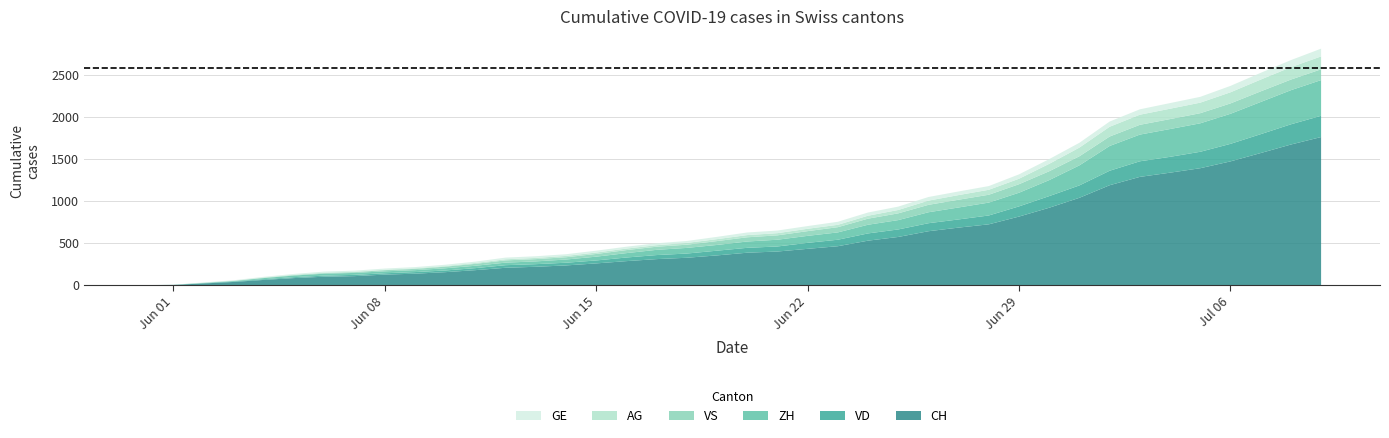

Reading left to right, what are all the values shown in this chart?

CH: 0=0	1=3	2=20	3=38	4=62	5=84	6=100	7=107	8=125	9=136	10=154	11=178	12=206	13=218	14=234	15=258	16=285	17=309	18=325	19=353	20=385	21=399	22=431	23=462	24=528	25=572	26=640	27=683	28=722	29=814	30=919	31=1037	32=1186	33=1285	34=1335	35=1388	36=1469	37=1568	38=1669	39=1758
VD: 0=0	1=0	2=4	3=6	4=9	5=11	6=13	7=15	8=16	9=19	10=20	11=24	12=31	13=31	14=32	15=35	16=43	17=48	18=50	19=56	20=58	21=60	22=71	23=77	24=86	25=89	26=95	27=97	28=105	29=121	30=138	31=147	32=172	33=185	34=188	35=195	36=208	37=224	38=240	39=252
ZH: 0=0	1=0	2=2	3=5	4=13	5=19	6=23	7=23	8=23	9=23	10=26	11=28	12=30	13=33	14=38	15=45	16=52	17=62	18=67	19=68	20=75	21=80	22=83	23=87	24=103	25=111	26=130	27=142	28=153	29=162	30=190	31=238	32=294	33=317	34=330	35=338	36=357	37=382	38=405	39=424
VS: 0=0	1=1	2=2	3=2	4=4	5=6	6=7	7=9	8=14	9=15	10=19	11=23	12=27	13=27	14=27	15=32	16=36	17=37	18=38	19=46	20=50	21=52	22=56	23=62	24=72	25=80	26=88	27=92	28=93	29=101	30=105	31=108	32=112	33=116	34=118	35=120	36=123	37=126	38=126	39=128
AG: 0=0	1=0	2=0	3=1	4=3	5=3	6=5	7=5	8=5	9=7	10=7	11=10	12=13	13=14	14=16	15=17	16=18	17=18	18=21	19=23	20=26	21=26	22=28	23=28	24=35	25=40	26=50	27=55	28=59	29=65	30=88	31=103	32=116	33=120	34=123	35=125	36=132	37=140	38=147	39=153
GE: 0=0	1=1	2=4	3=6	4=8	5=10	6=13	7=13	8=14	9=14	10=16	11=16	12=20	13=20	14=20	15=22	16=22	17=23	18=23	19=27	20=31	21=31	22=32	23=36	24=38	25=40	26=43	27=43	28=44	29=52	30=56	31=57	32=62	33=64	34=67	35=69	36=76	37=80	38=84	39=92